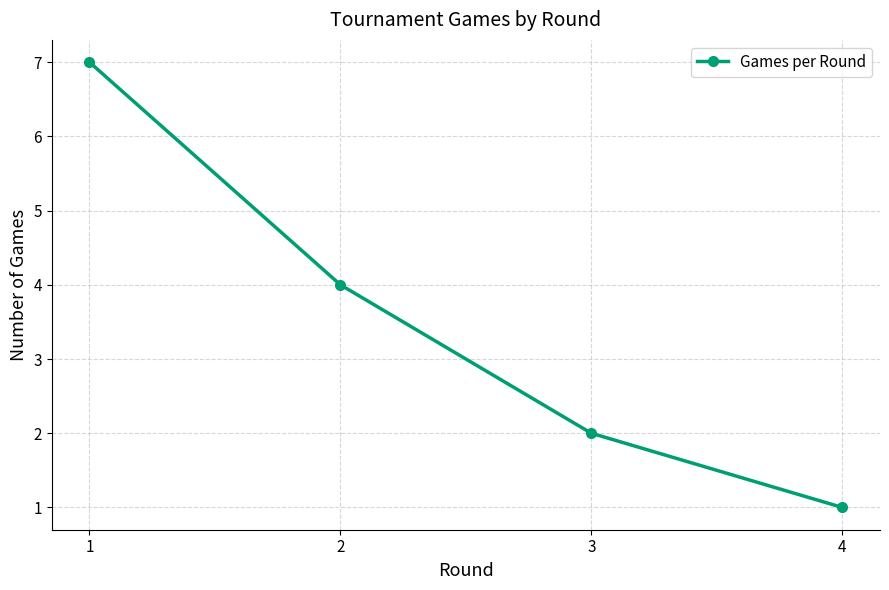

Does the chart display data point markers on the line(s)?

Yes